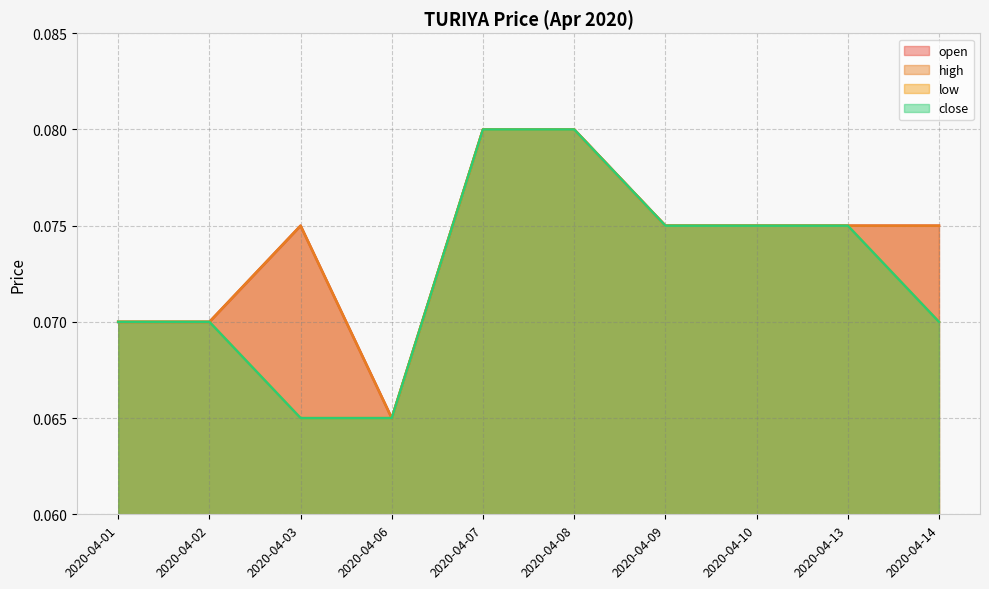

Does the chart display data point markers on the line(s)?

No